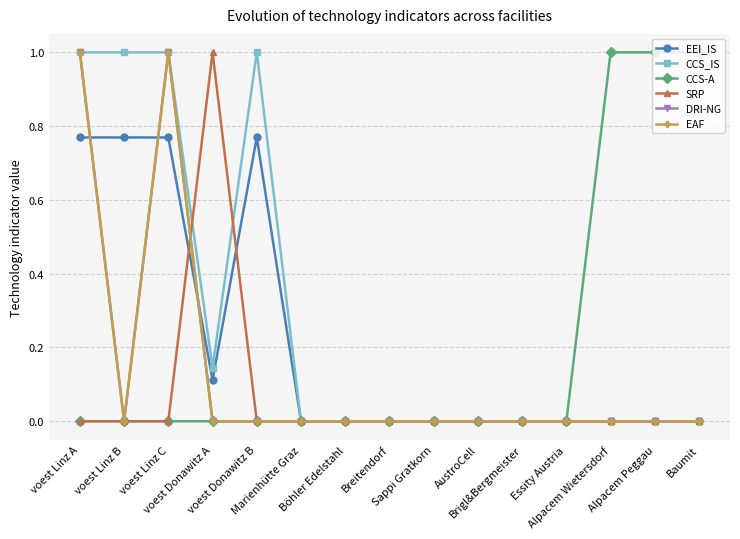

Is this an area chart (filled region under the line)?

No